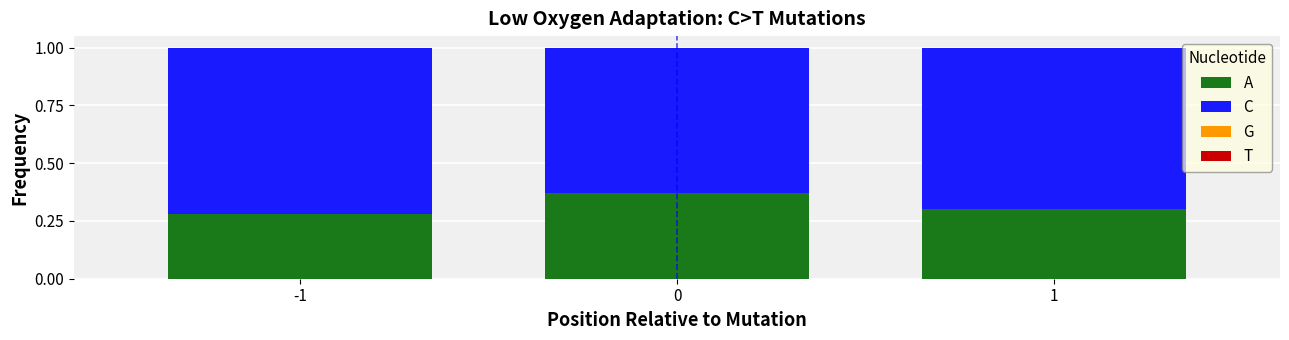

What is the sum of all A values?

1.0